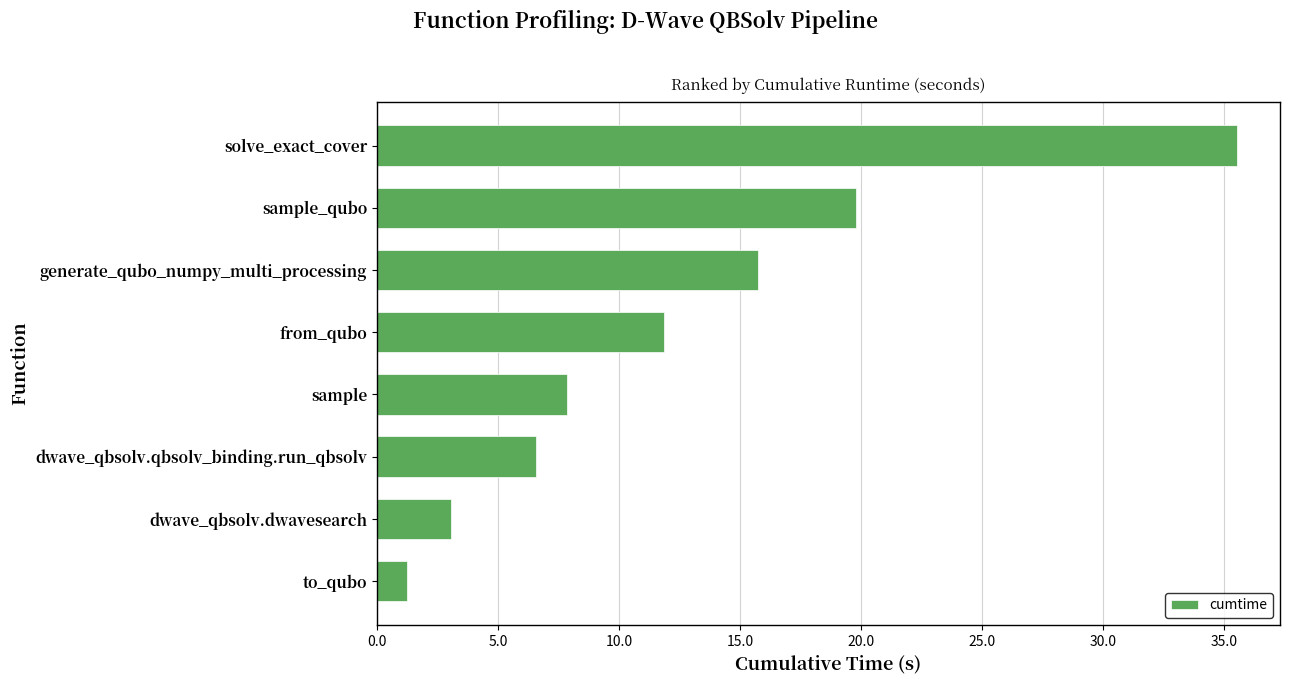

Reading bottom to top, list all the values displayed in this chart.

to_qubo=1.3	dwave_qbsolv.dwavesearch=3.0	dwave_qbsolv.qbsolv_binding.run_qbsolv=6.6	sample=7.9	from_qubo=11.8	generate_qubo_numpy_multi_processing=15.7	sample_qubo=19.8	solve_exact_cover=35.5